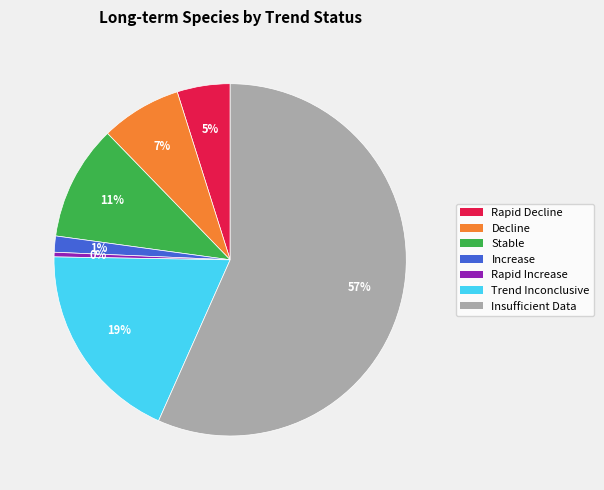

The Decline slice represents 22% of the pie. True or false?

False